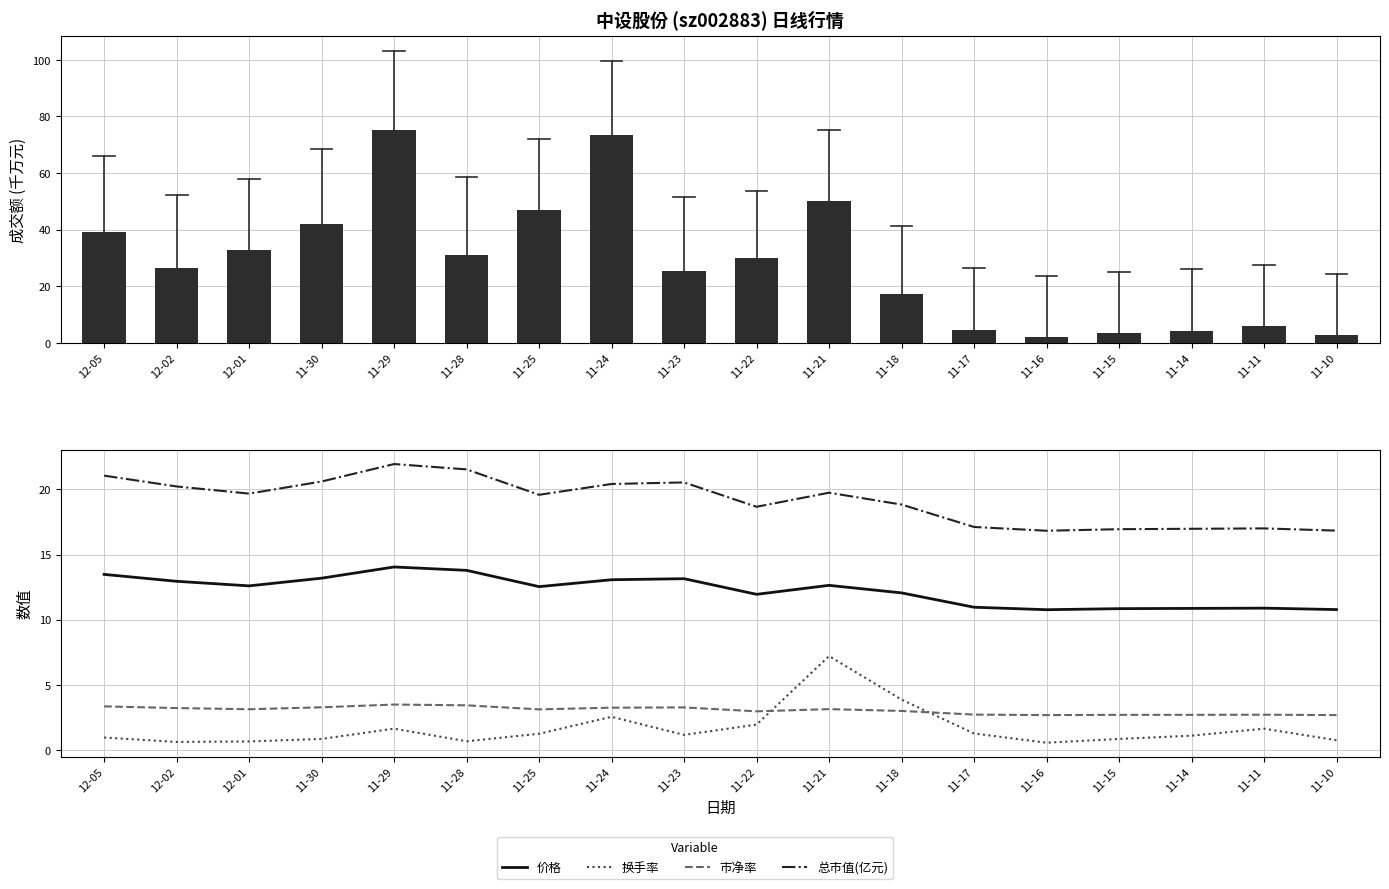

Which series has the widest spread of values?

成交额(千万元)